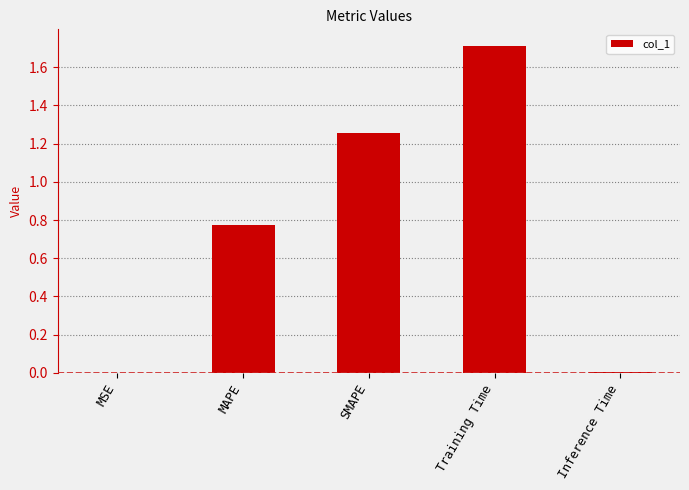

The chart shows a value of 1.7 at Training Time. True or false?

True